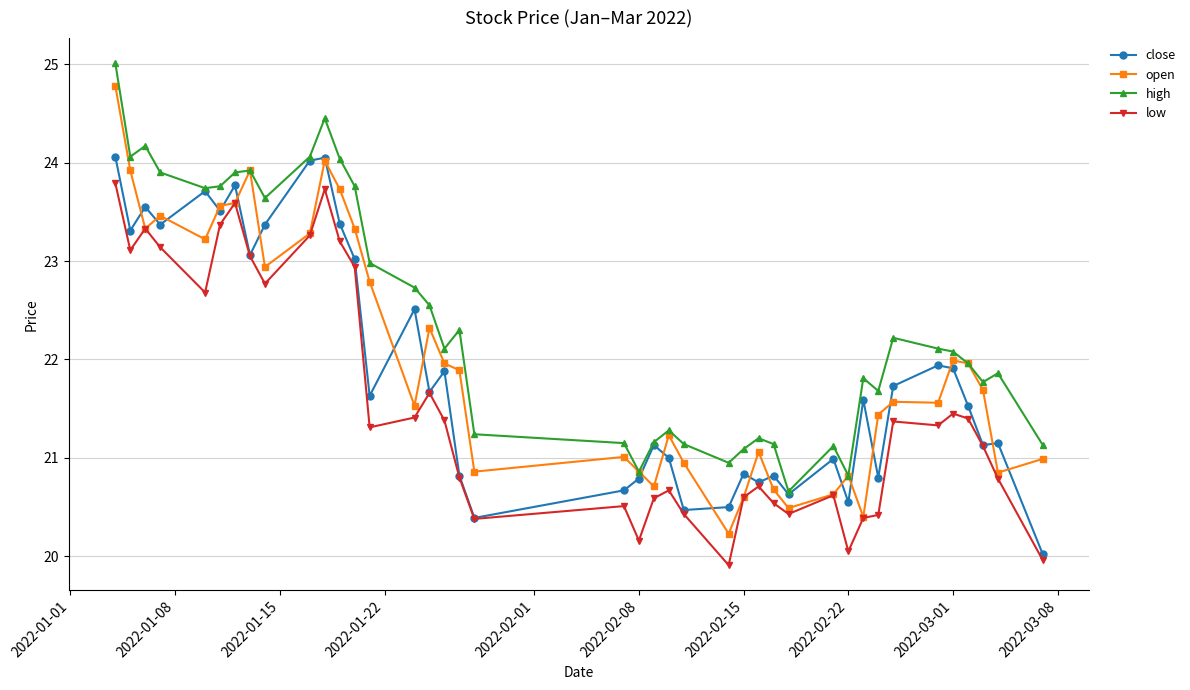

Which series has the largest total across all categories?

high